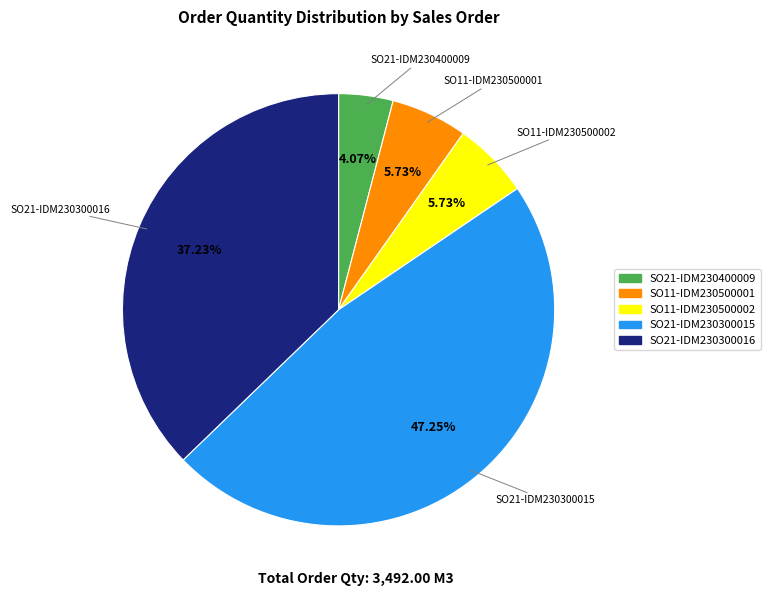

Is there any slice that represents more than half of the pie?

No